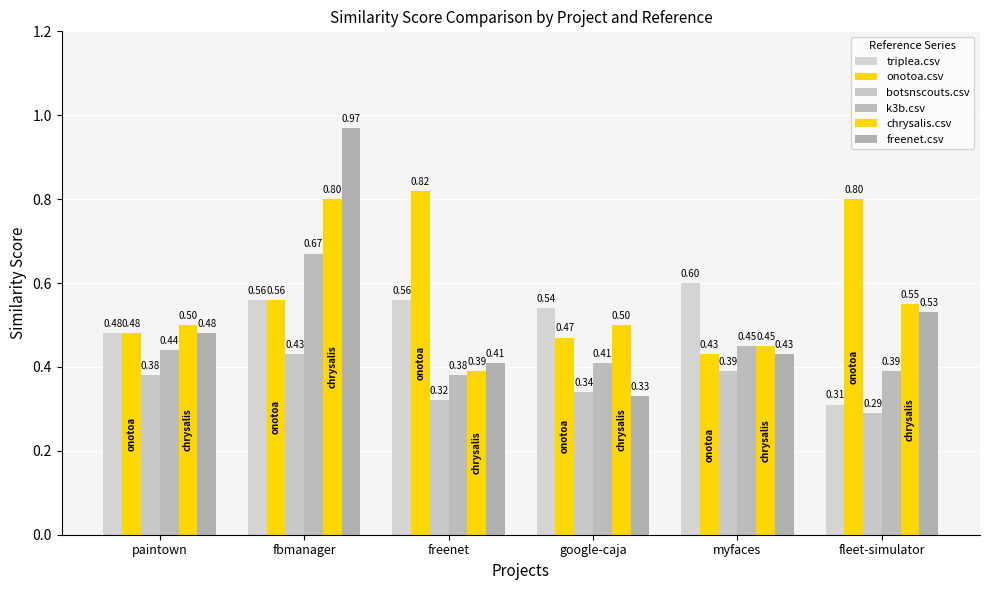

What is the difference between the highest and lowest values at fleet-simulator?

0.5